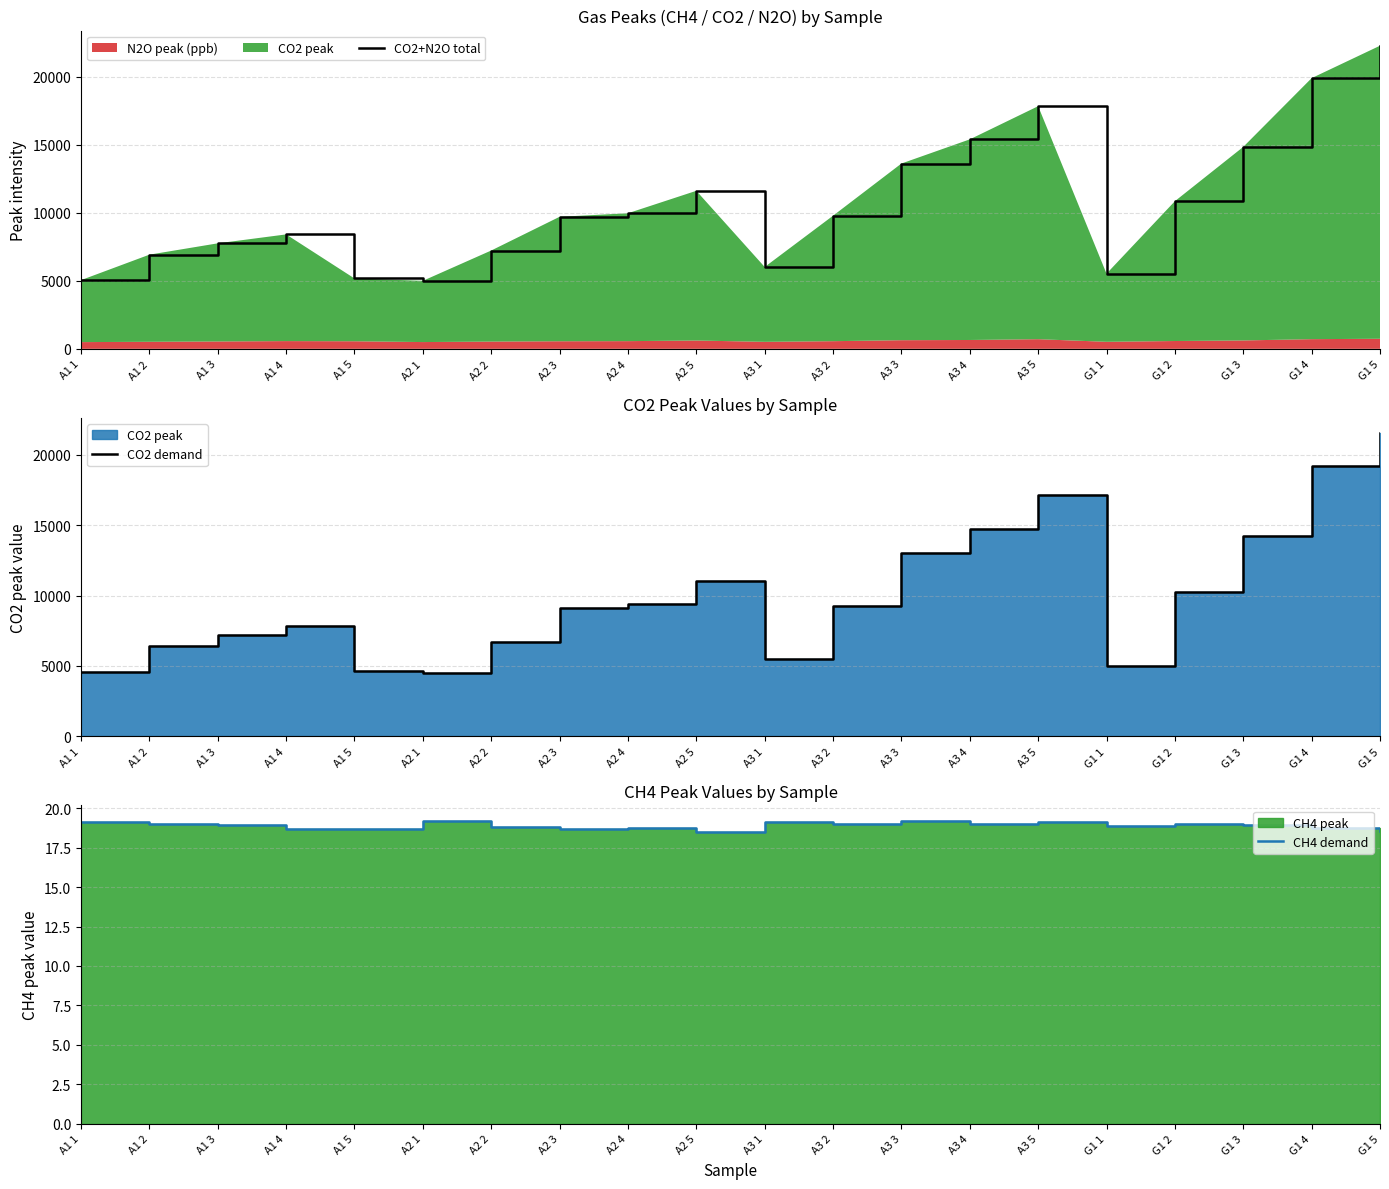

List the series in order of their peak value, highest first.

CO2+N2O total, CO2 demand, CH4 demand